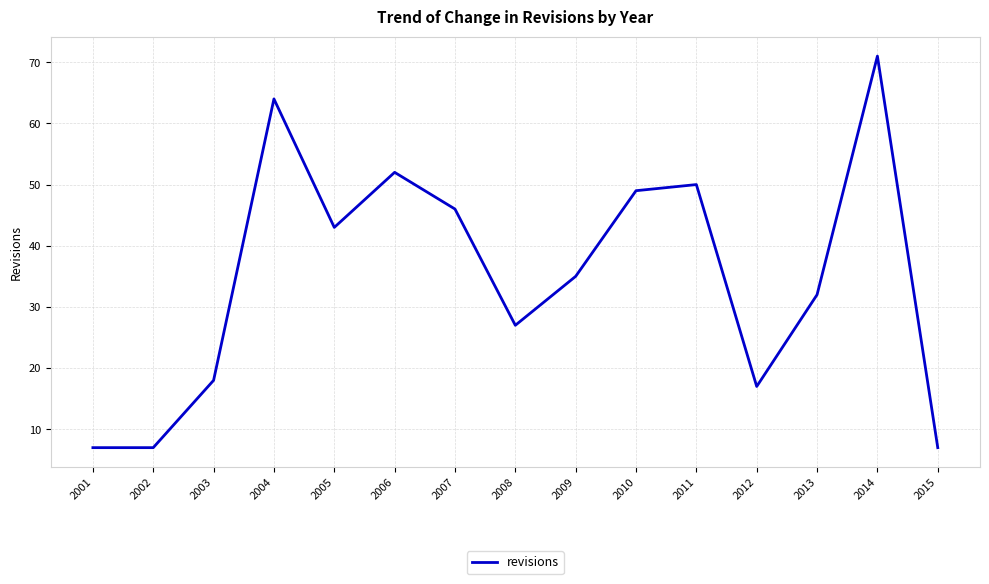

What value does the data have at 2015?

7